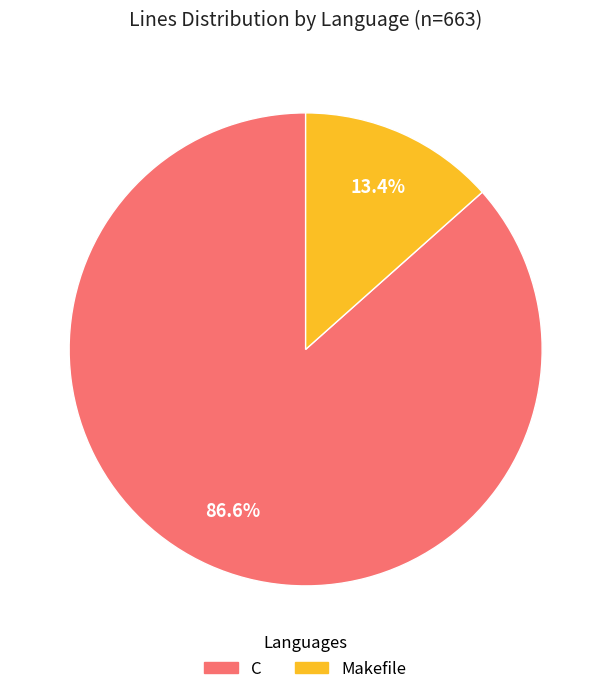

Rank the categories by value from lowest to highest.

Makefile, C